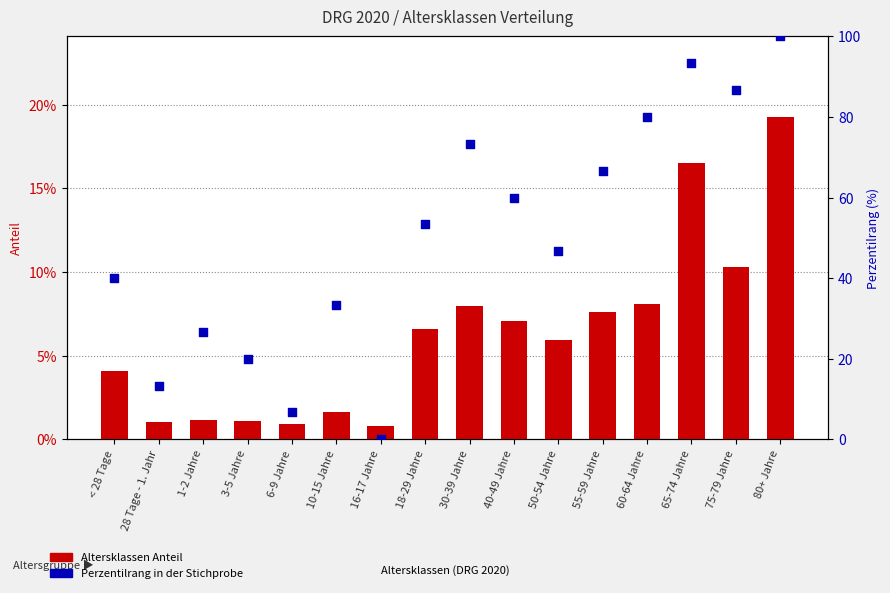

At which category is the sum across all series the highest?

80+ Jahre